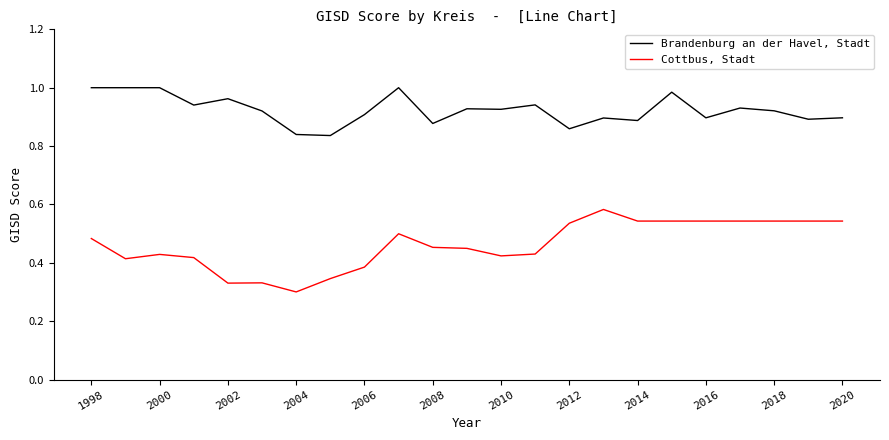

List the series in order of their peak value, lowest first.

Cottbus, Stadt, Brandenburg an der Havel, Stadt